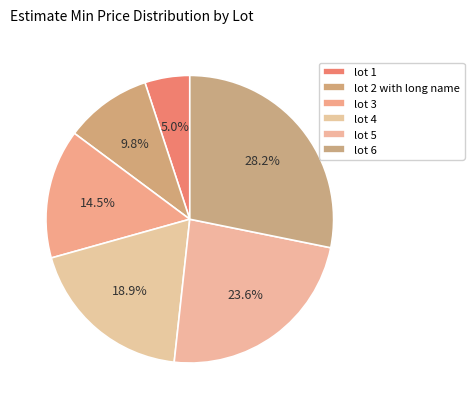

What percentage is the lot 1 slice, to the nearest percent?

5%